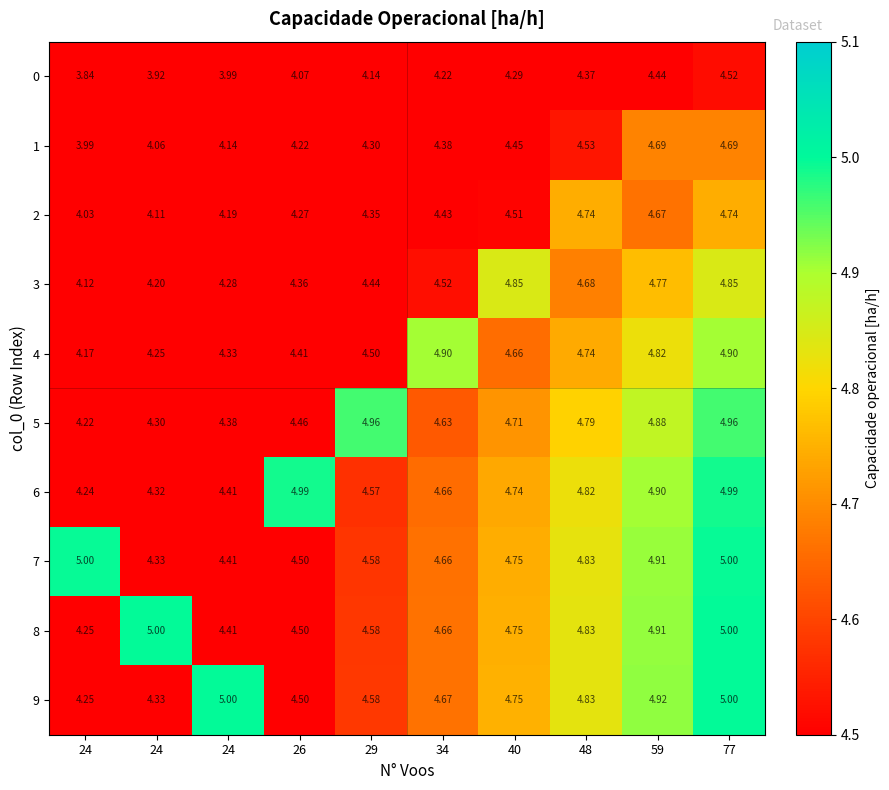

What is the smallest value displayed?

3.8